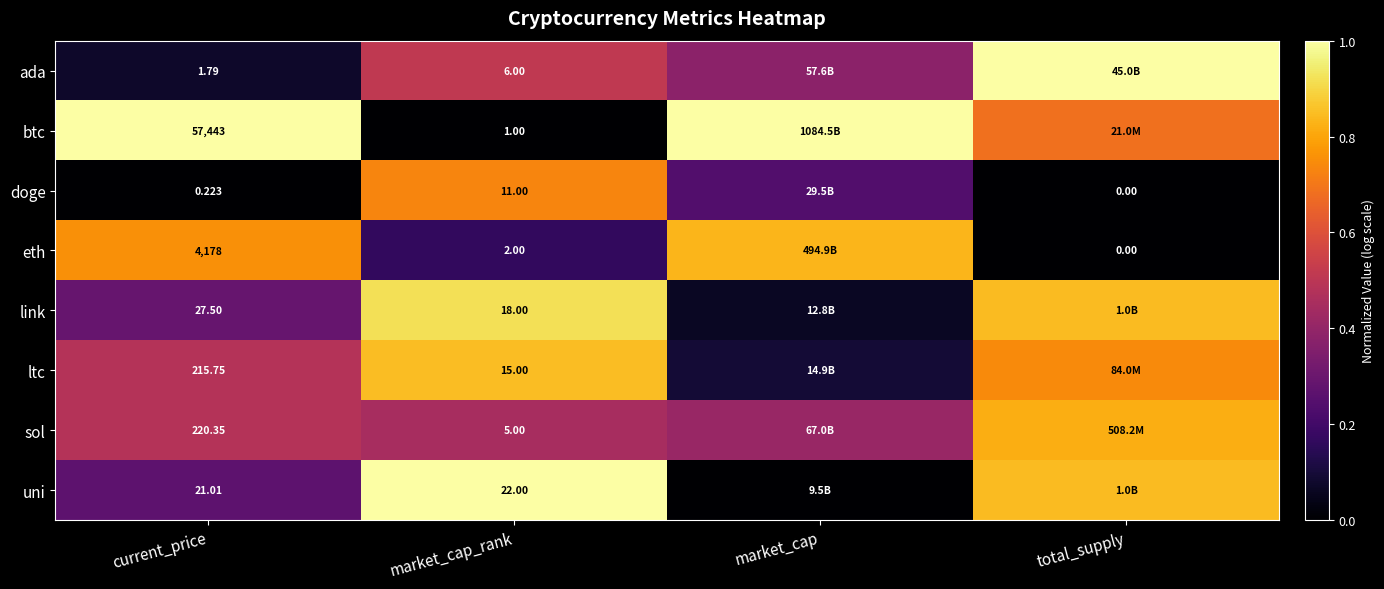

Is the value of doge at market_cap_rank greater than the value of sol at current_price?

No